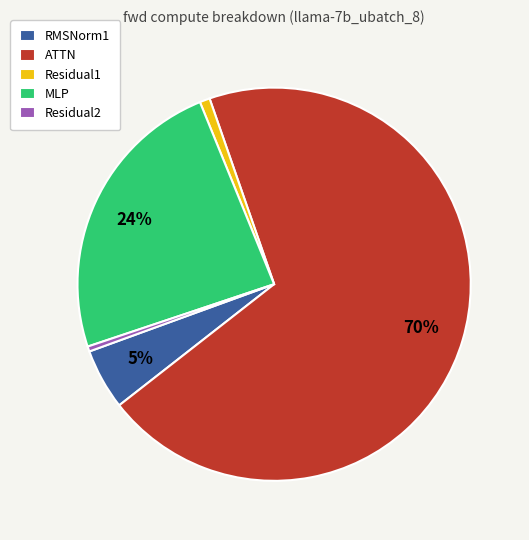

Between MLP and RMSNorm1, which is larger?

MLP